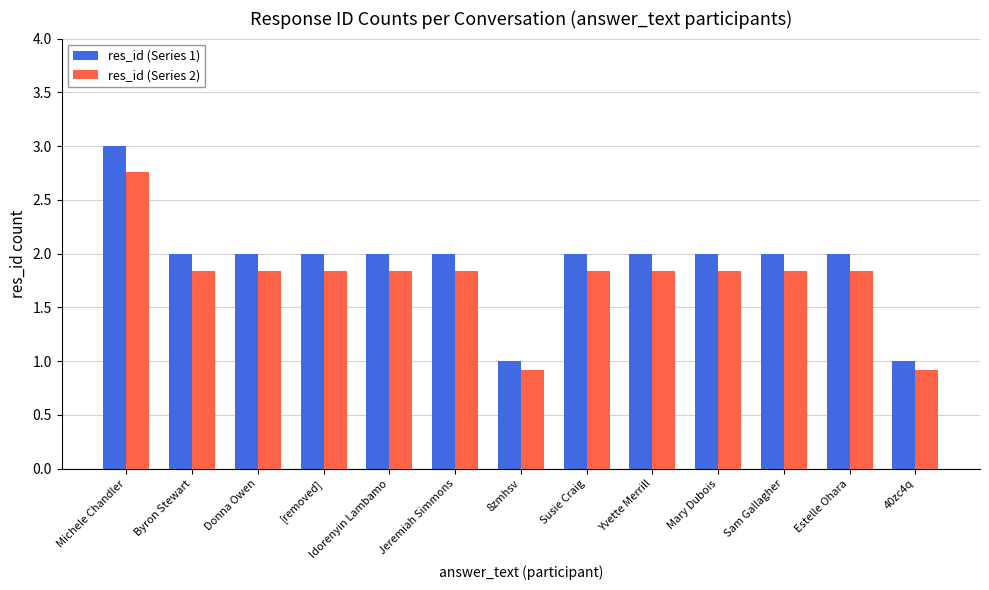

What position from the right is Estelle Ohara?

2